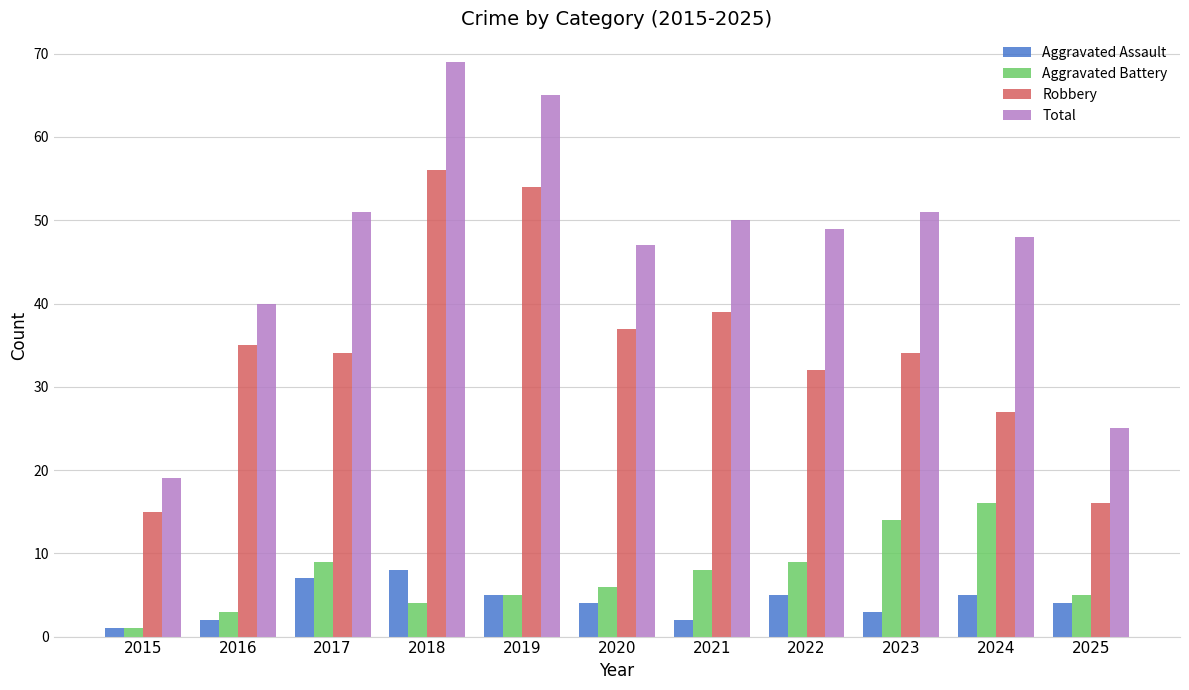

What is the approximate value of Robbery at 2018, to the nearest 10?

60